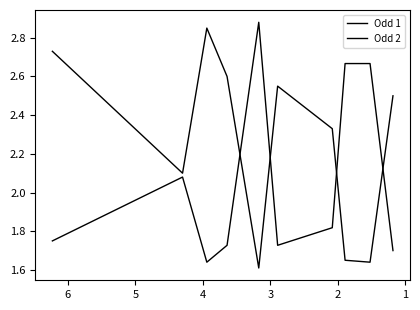

The Odd 2 series shows 3.7 at 8. True or false?

False